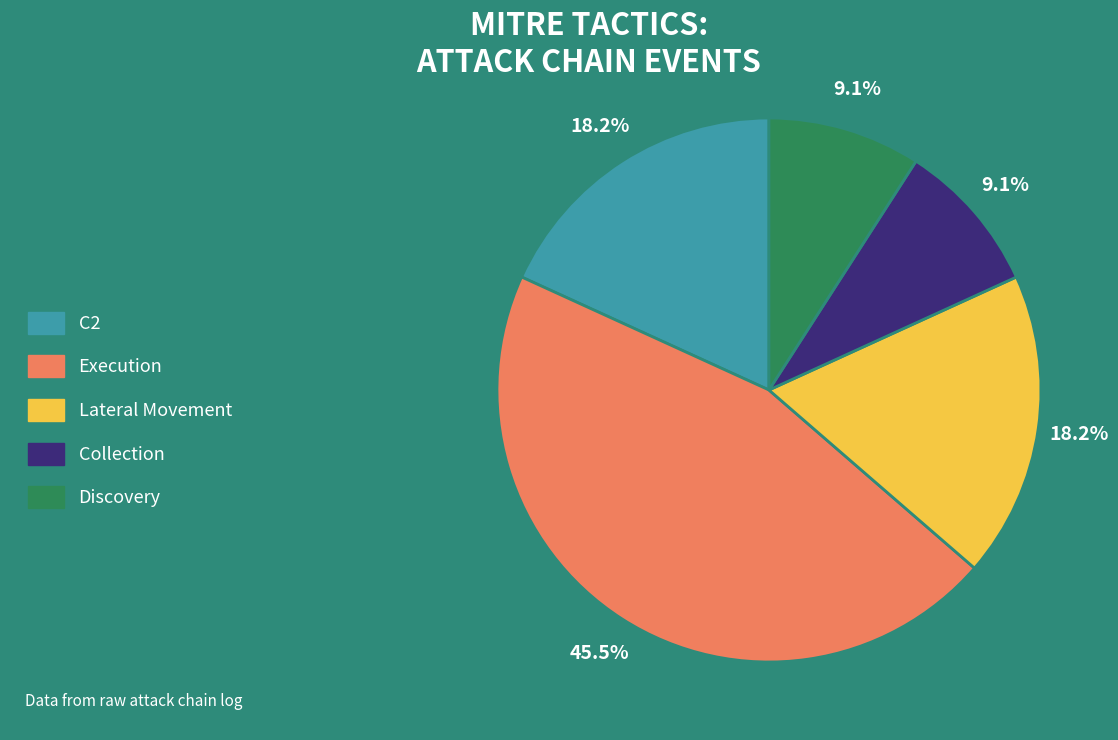

Does any single category account for the majority?

No